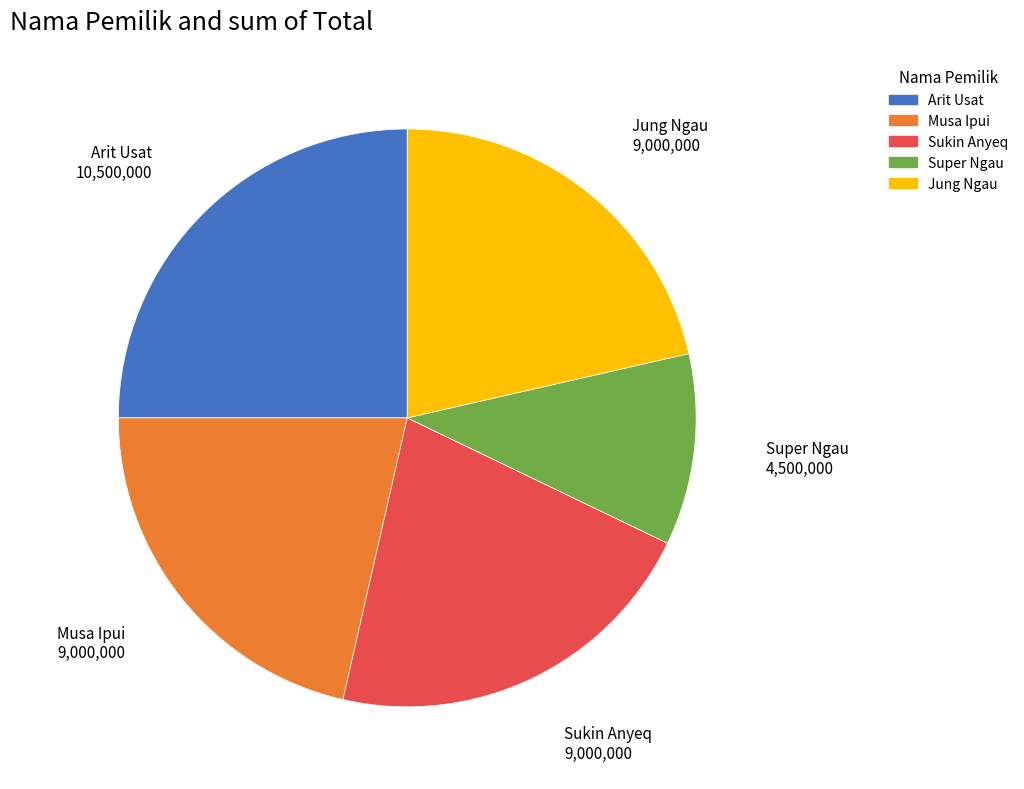

Is it true that Musa Ipui is 21% of the pie?

True